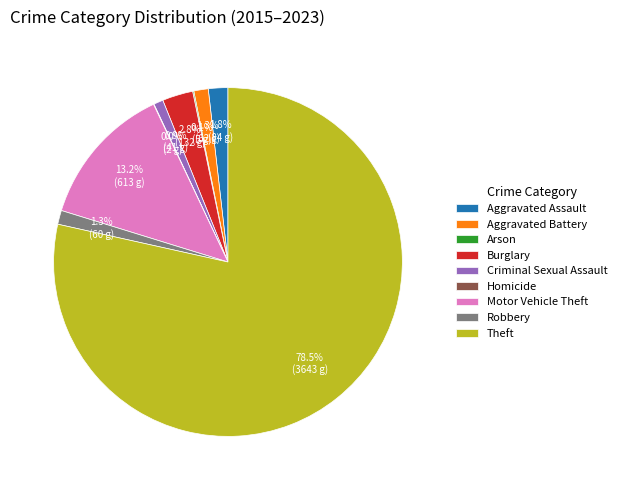

Which slice represents more than half of the pie?

Theft